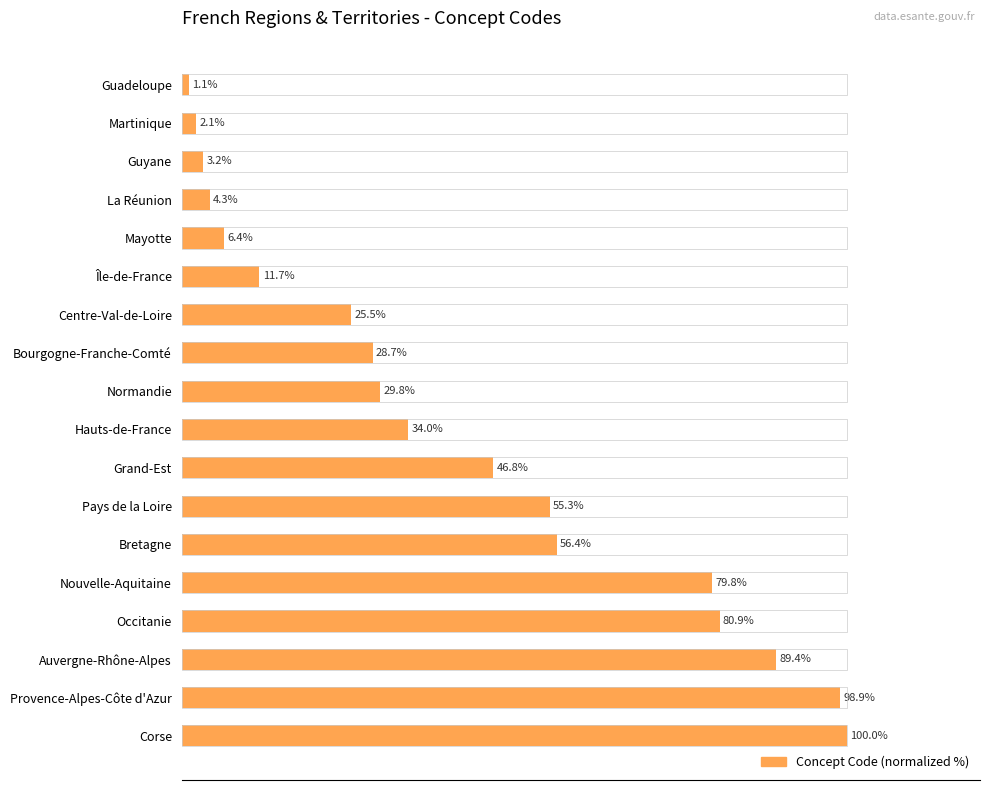

What is the label of the 12th bar from the bottom?

Centre-Val-de-Loire